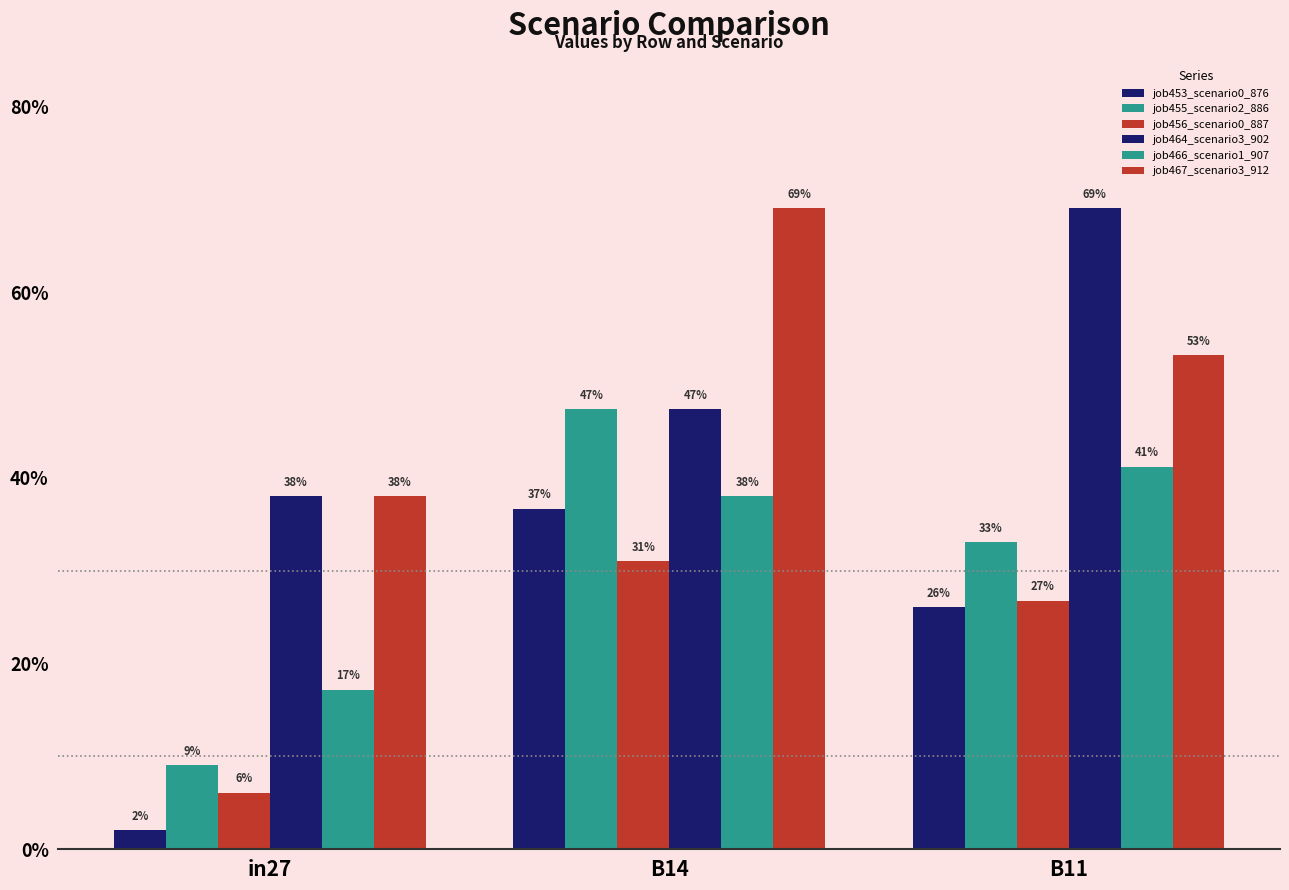

Reading left to right, transcribe all the data shown in this chart.

job453_scenario0_876: 0.0	0.4	0.3
job455_scenario2_886: 0.1	0.5	0.3
job456_scenario0_887: 0.1	0.3	0.3
job464_scenario3_902: 0.4	0.5	0.7
job466_scenario1_907: 0.2	0.4	0.4
job467_scenario3_912: 0.4	0.7	0.5